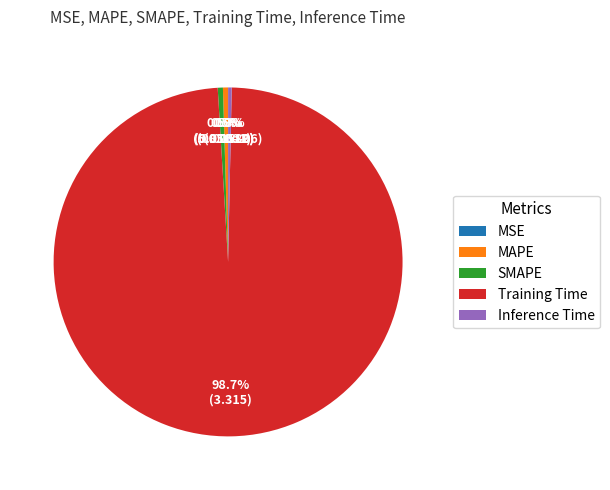

How much of the chart is everything except MAPE?

99.5%